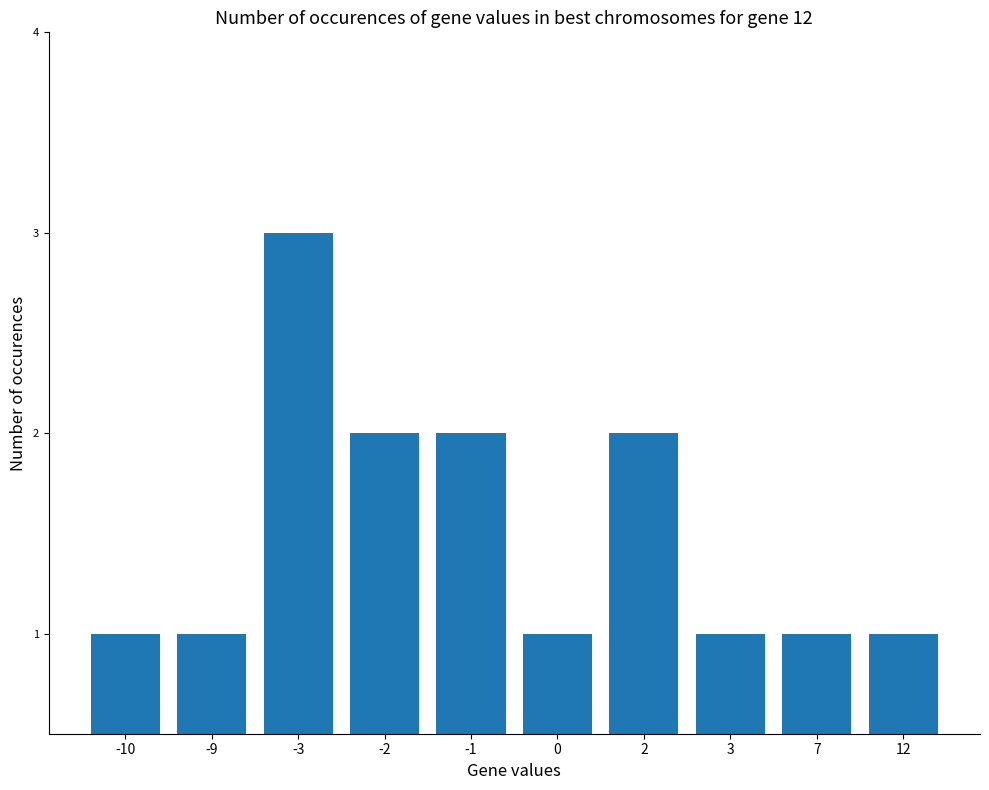

What is the sum of all values?

15